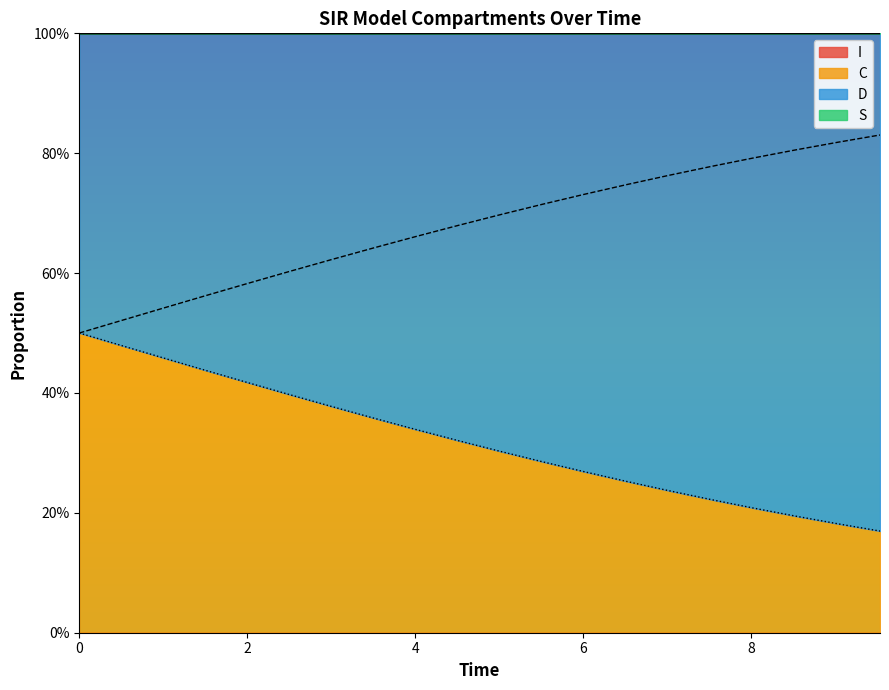

Is the value of I at 17 greater than the value of S at 17?

No